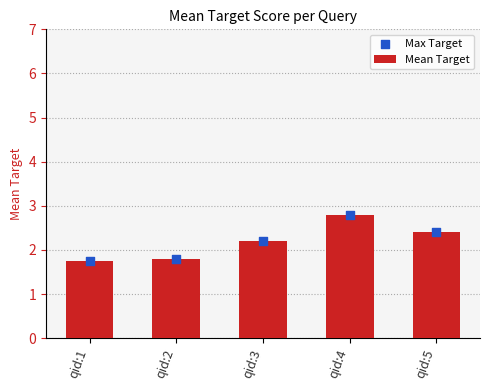

At how many categories does at least one series exceed 2?

3